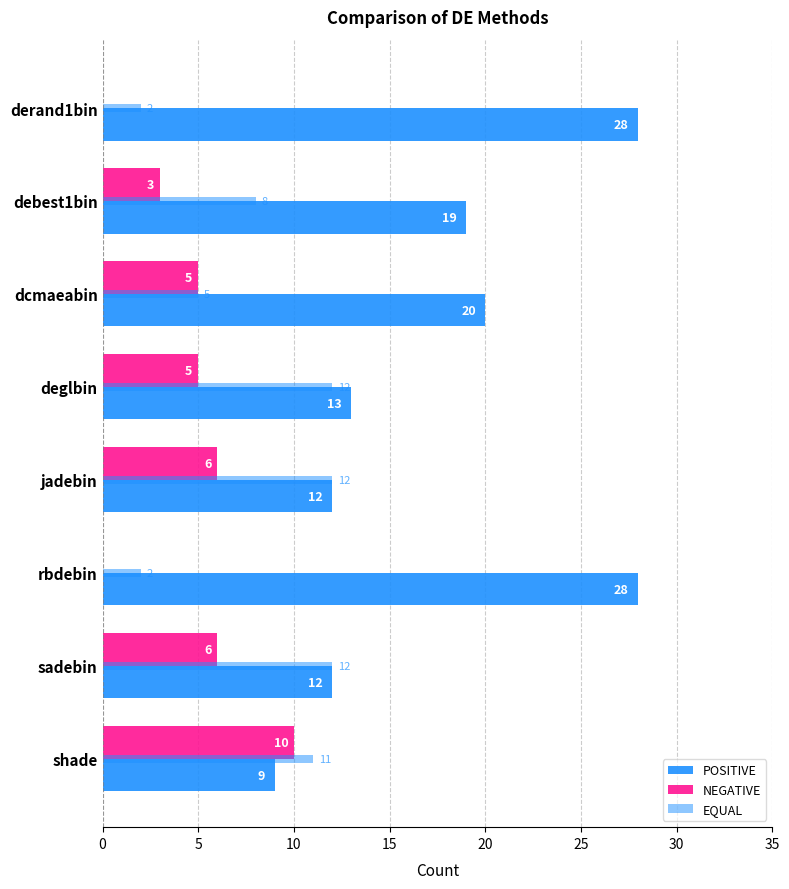

Count the EQUAL values in the range 5 to 12.

6